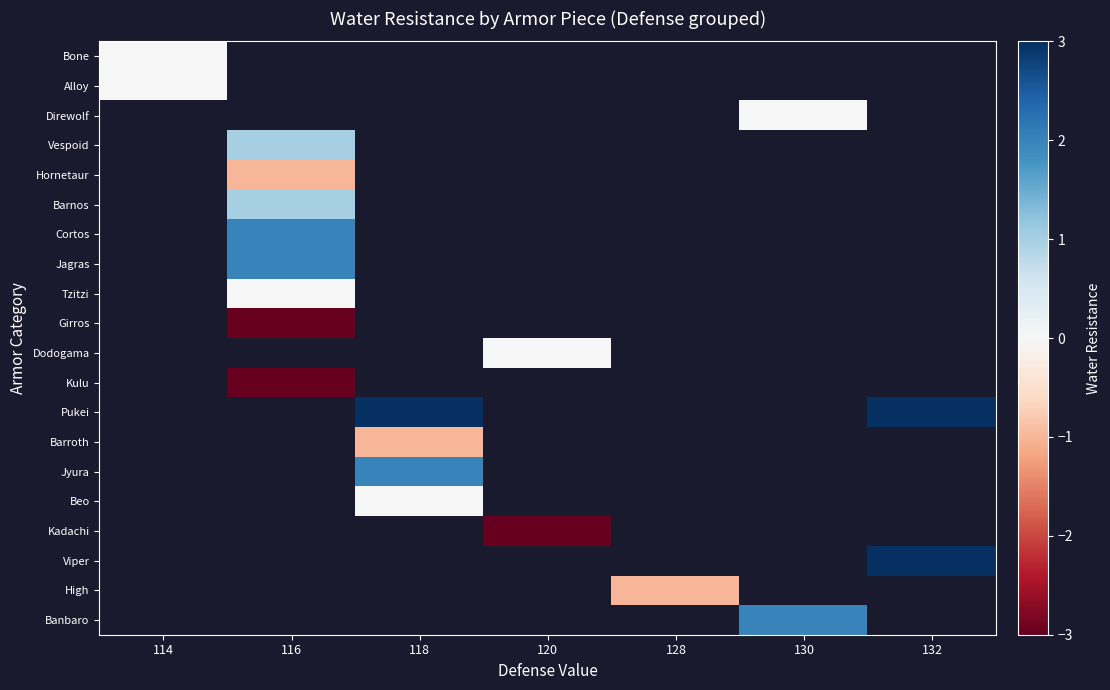

What is the minimum value shown in the chart?

-3.0